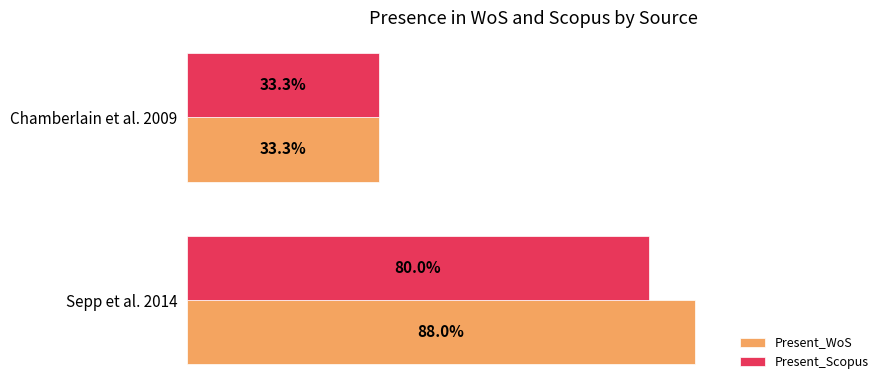

Which series has the largest range (max minus min)?

Present_WoS